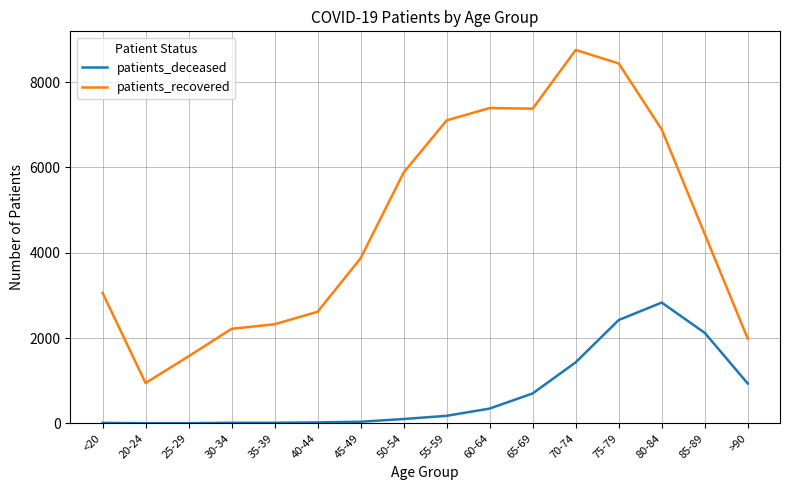

The value of patients_recovered at <20 is 3058. True or false?

True